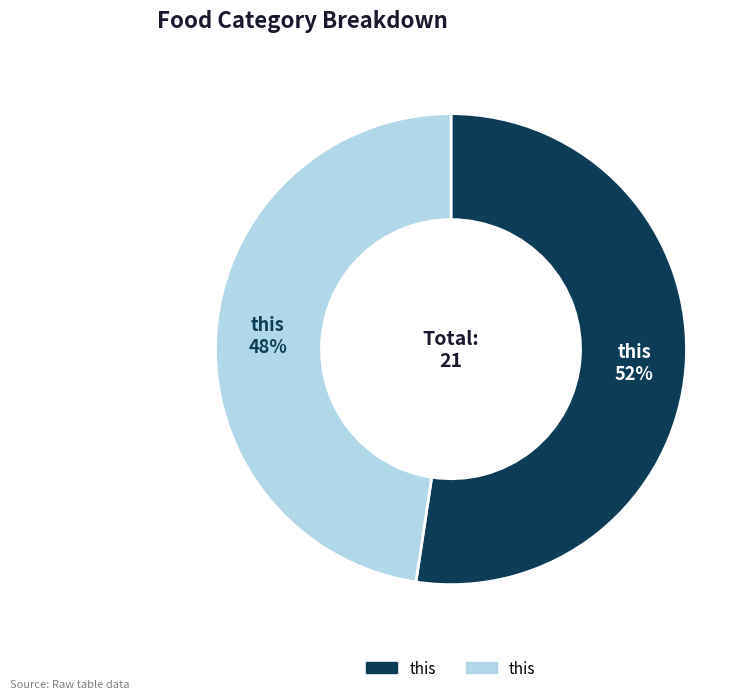

Is there any slice that represents more than half of the pie?

Yes